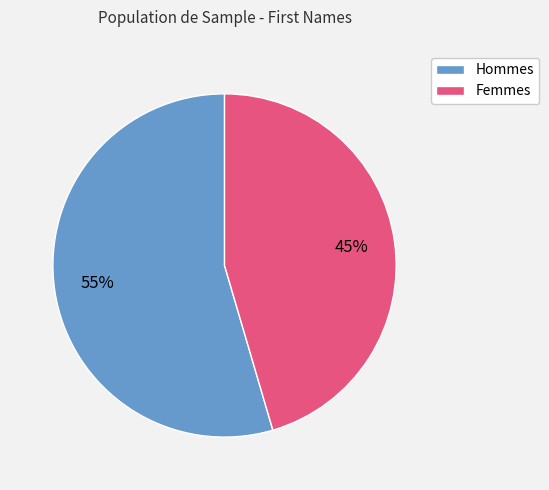

Count the number of slices in the pie.

2